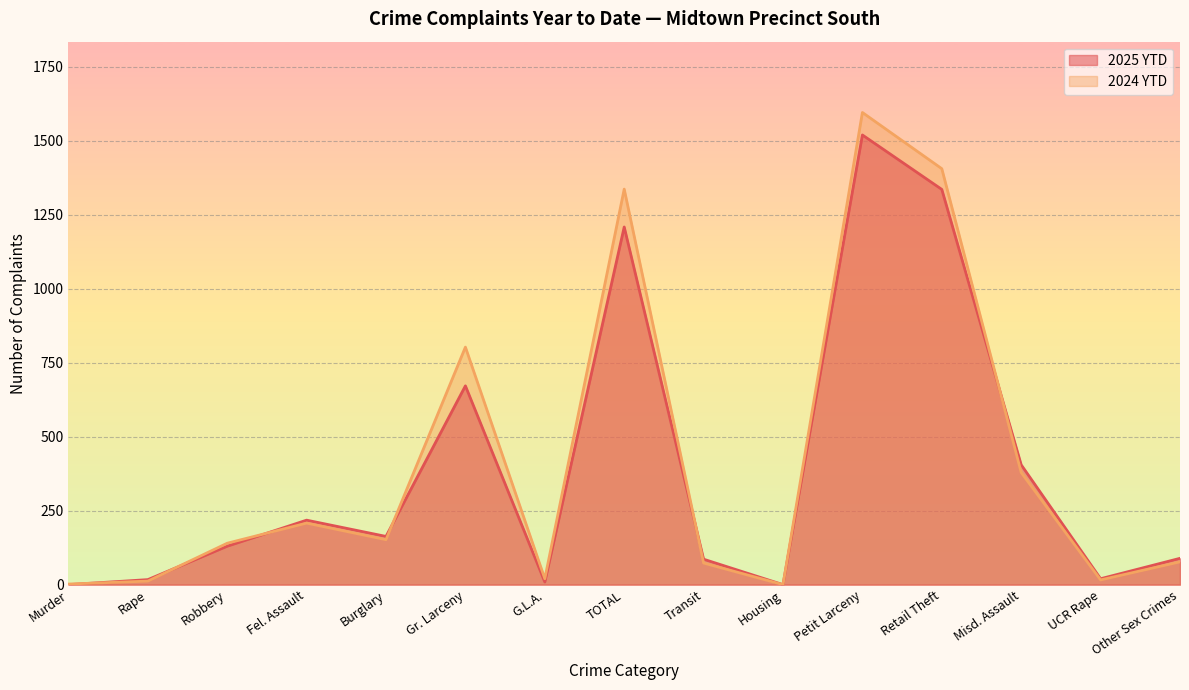

List the series in order of their overall mean, highest first.

2024 YTD, 2025 YTD